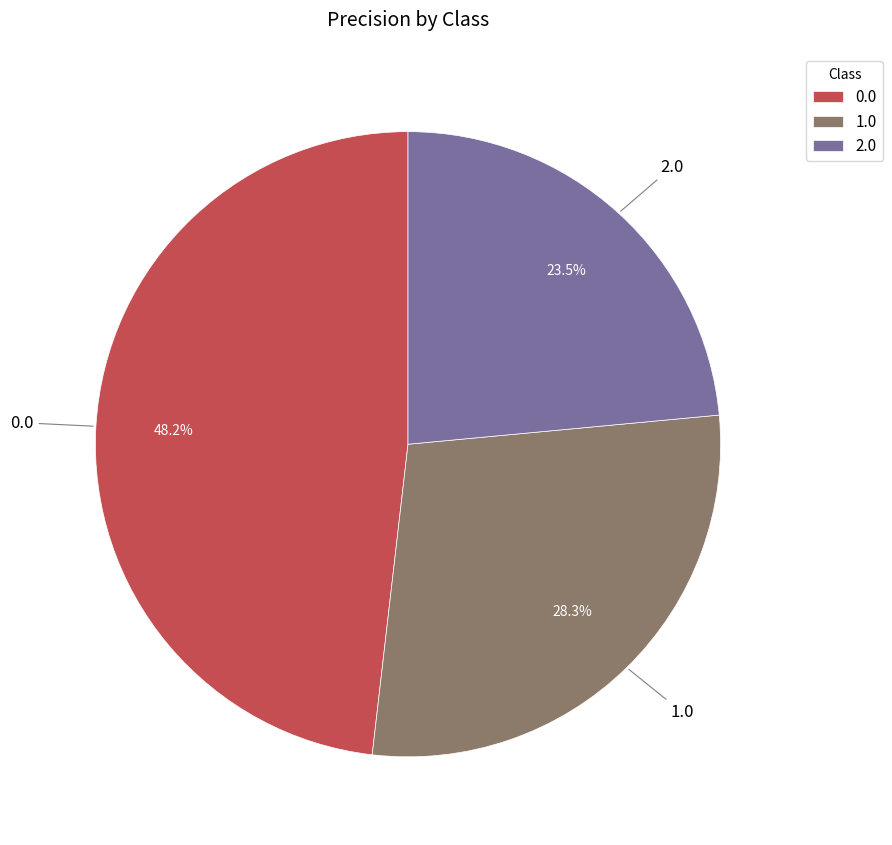

The 2.0 slice represents 9% of the pie. True or false?

False